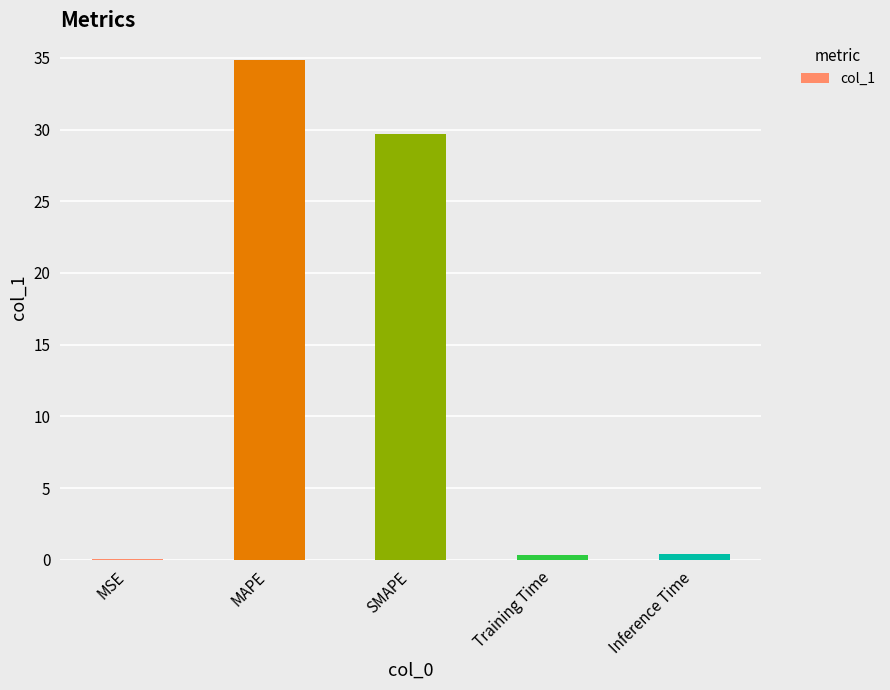

At which label is the value closest to 17?

SMAPE